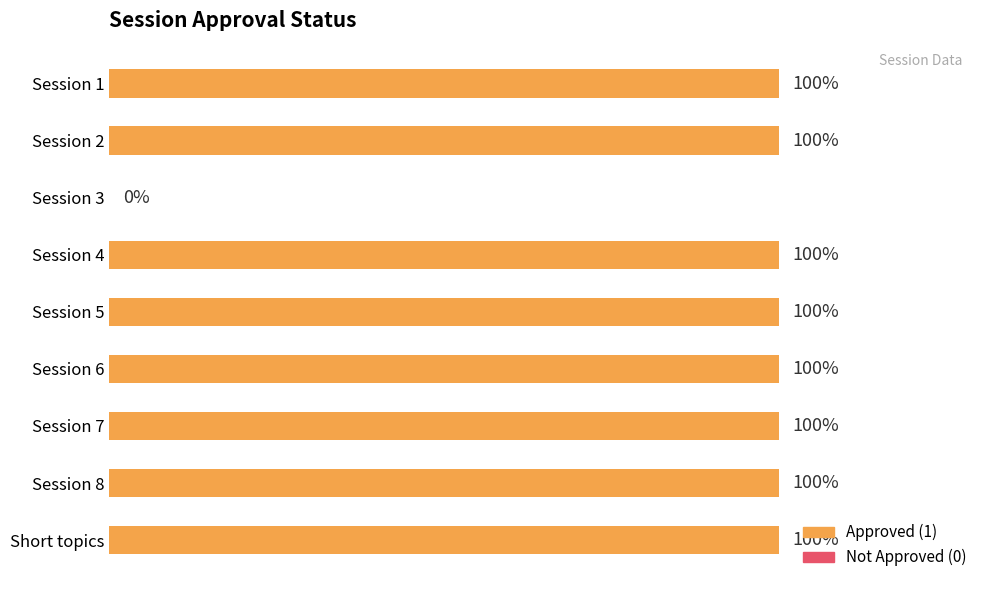

How many values are below 1?

1